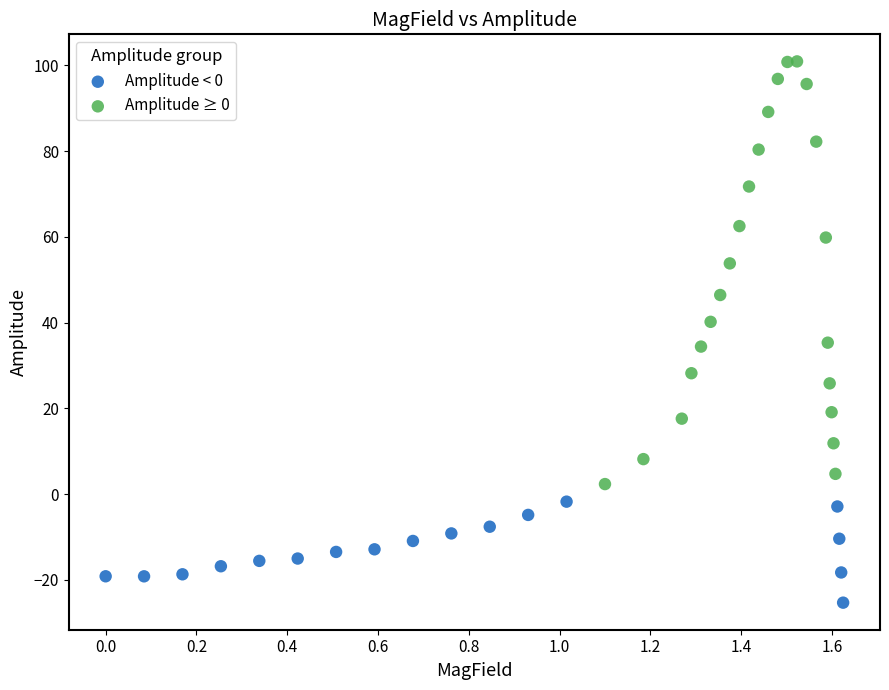

Which series contains the highest Y value?

Amplitude ≥ 0